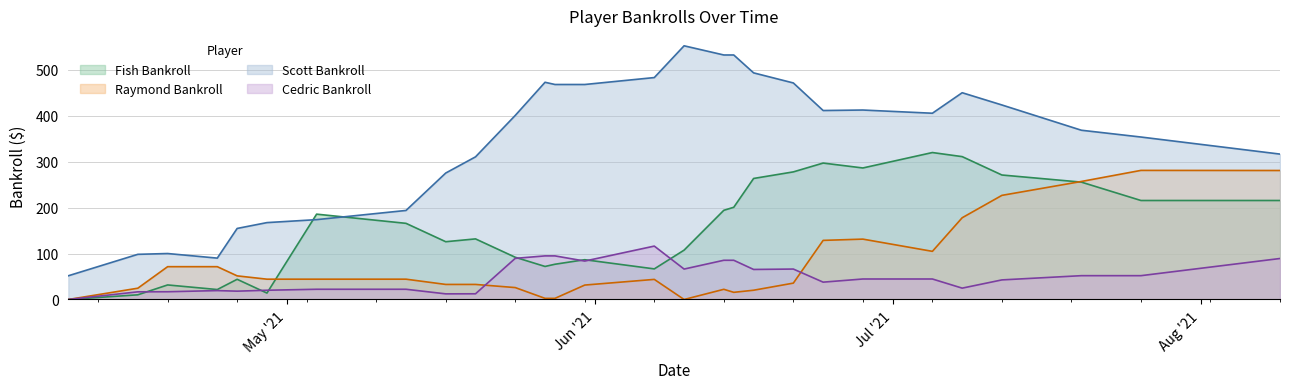

At which category is the sum across all series the highest?

07/08/21